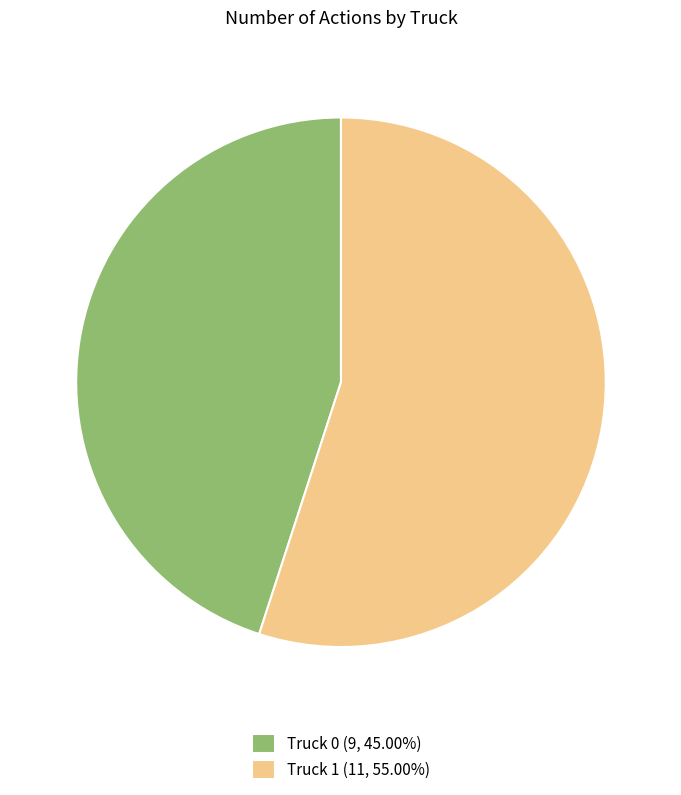

Which slice is the largest?

Truck 1